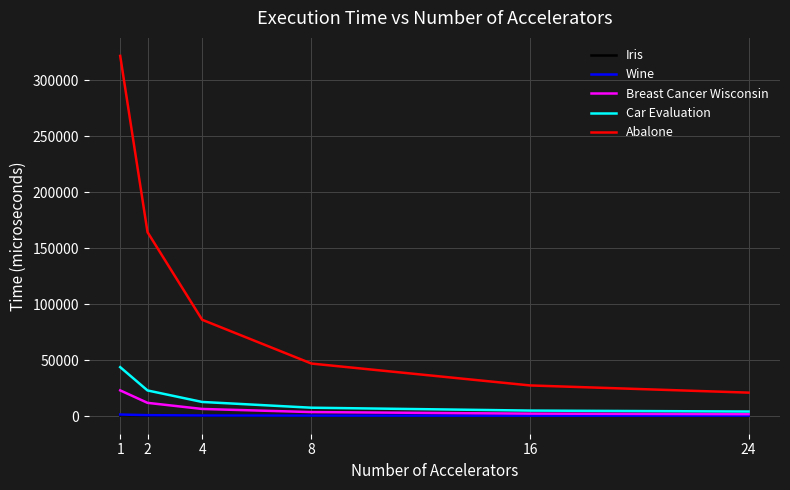

At how many categories does at least one series exceed 63844?

3